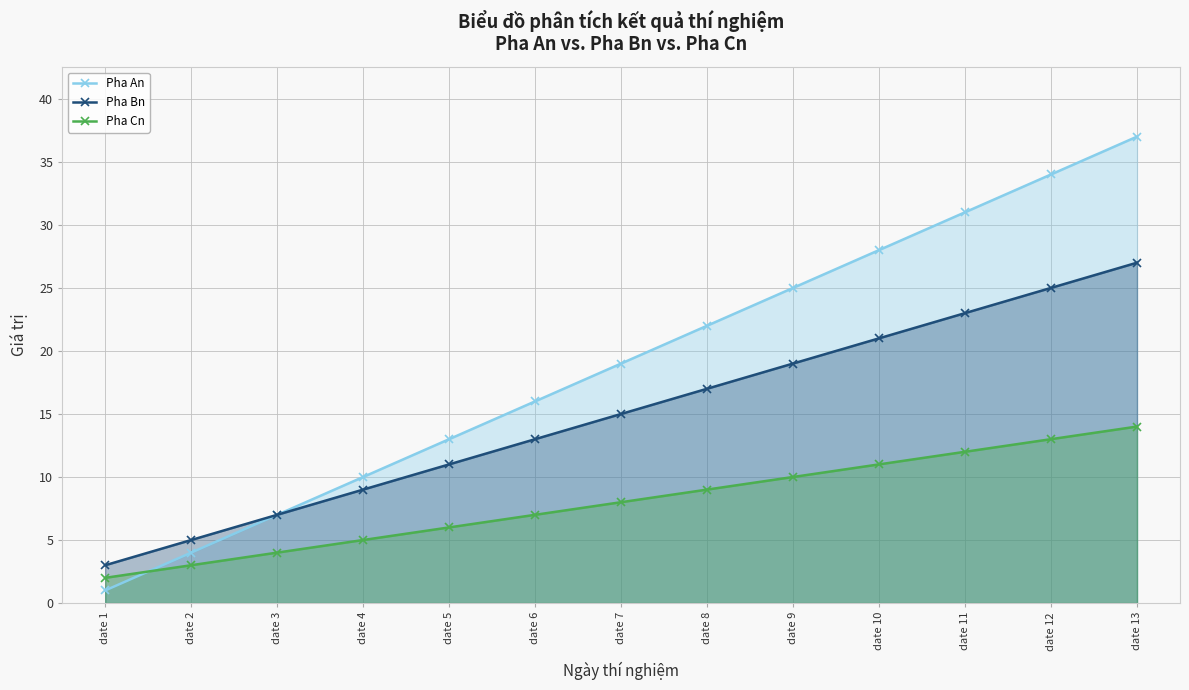

How many lines are shown in the chart?

3